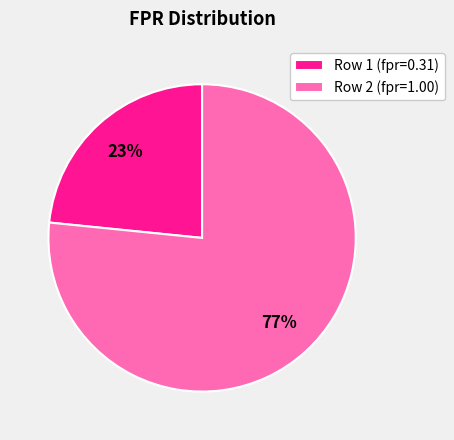

To the nearest percent, what portion does Row 1 (fpr=0.31) represent?

23%